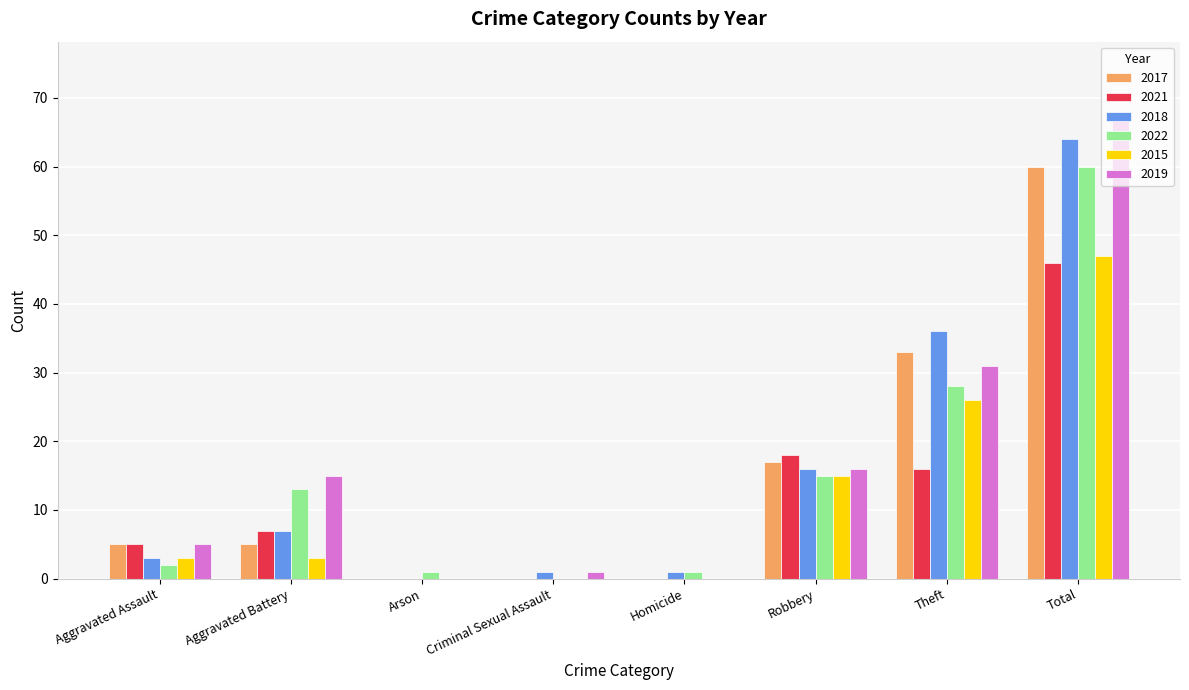

Between Aggravated Battery and Total, which series saw the biggest shift?

2018